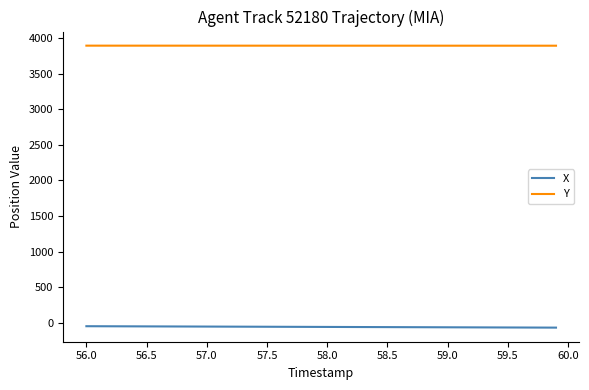

What is the minimum value for Y?

3891.2